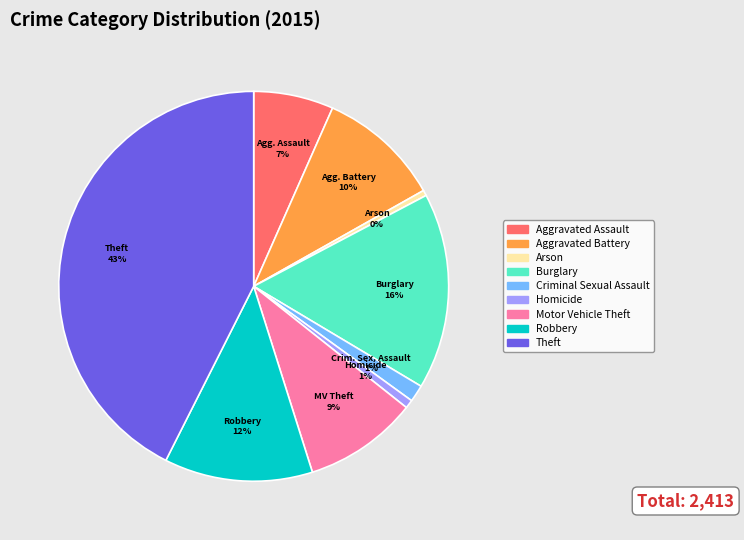

To the nearest percent, what is the average slice percentage?

11%